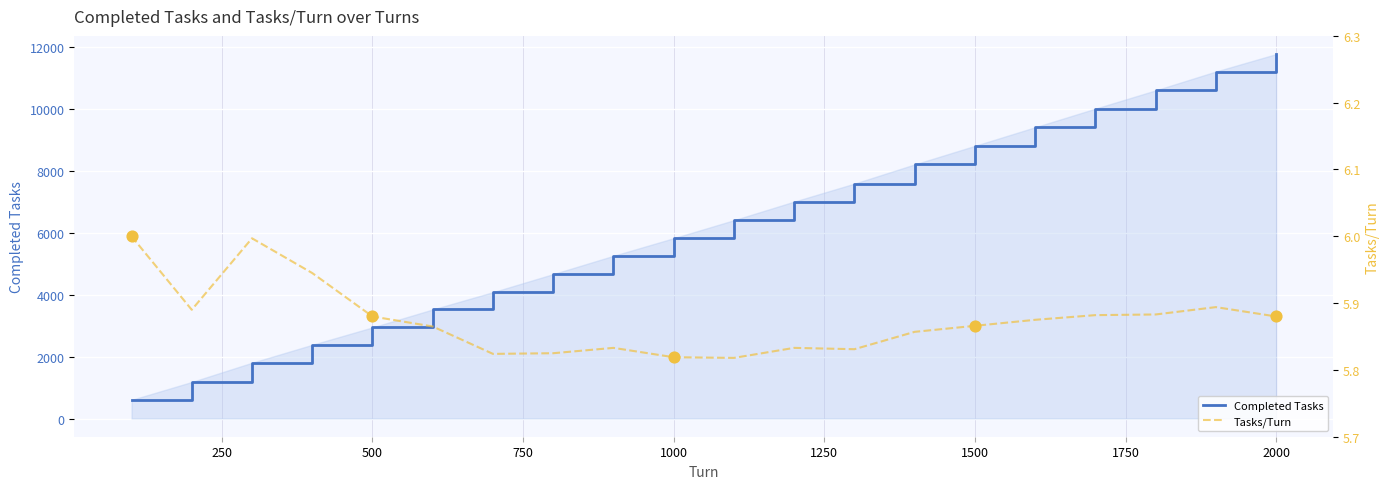

What is the lowest value of the Completed Tasks series?

600